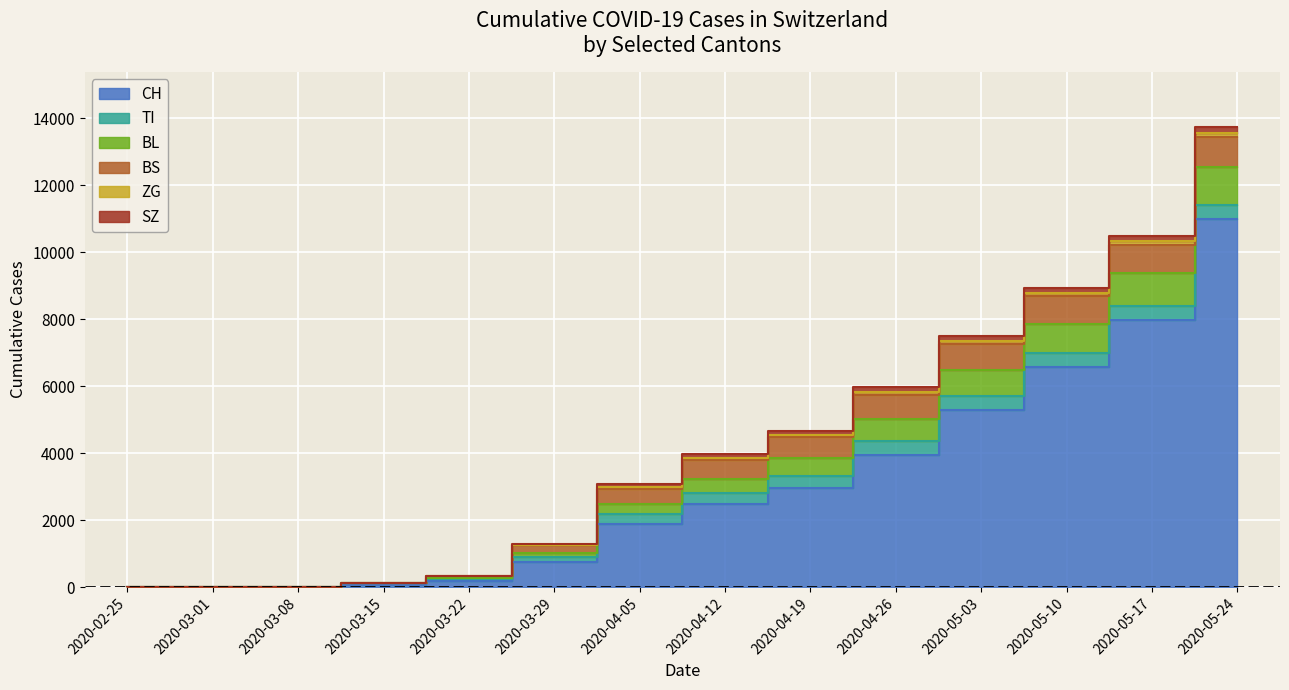

How many data points in BS are less than 579?

7